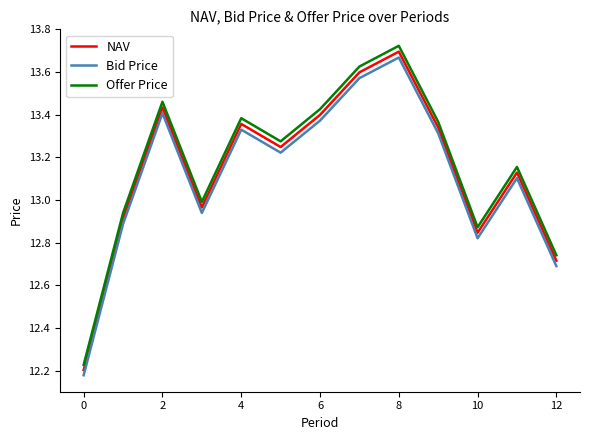

Which series has the largest total across all categories?

Offer Price